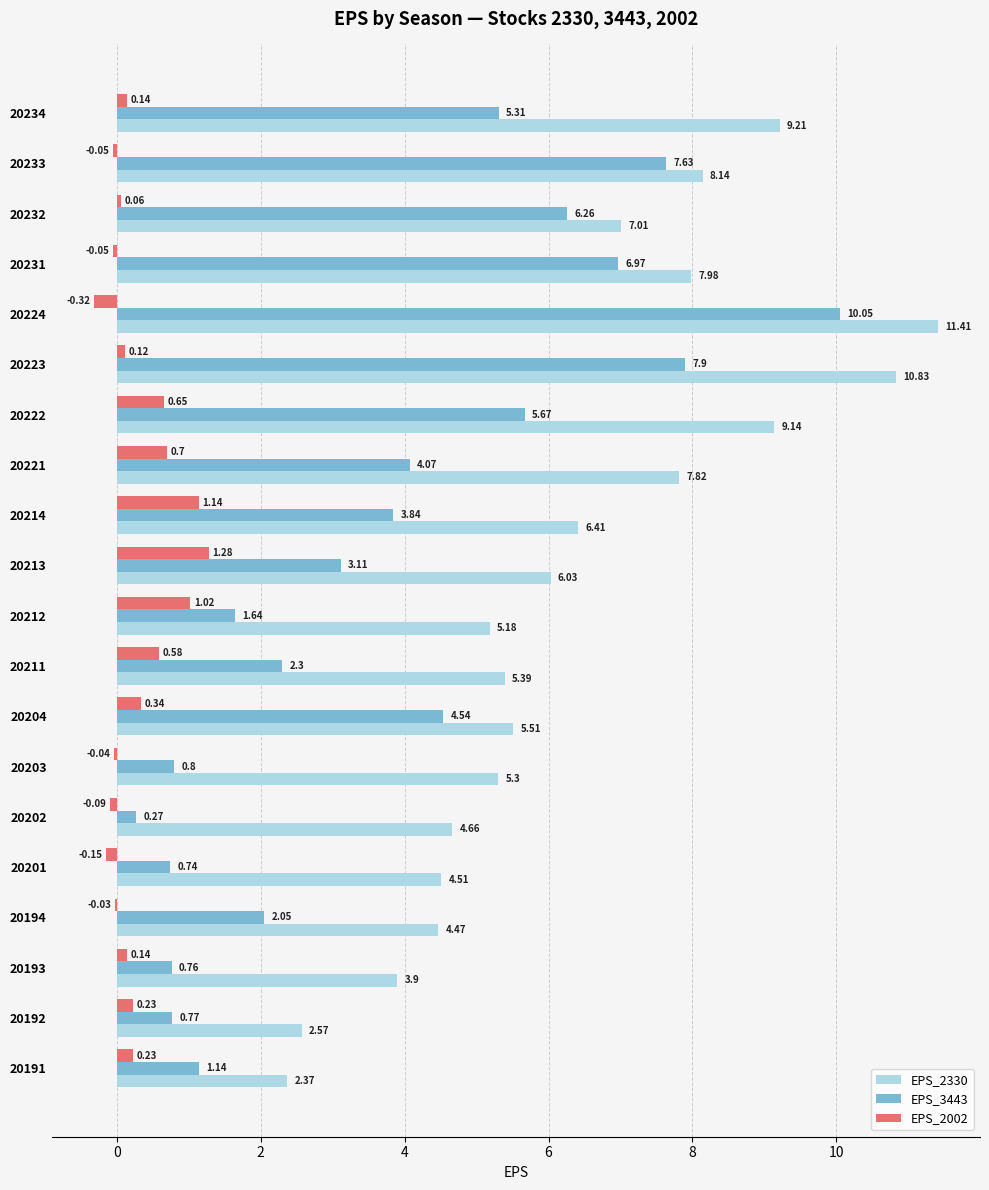

Which series changed the most between 20224 and 20222?

EPS_3443